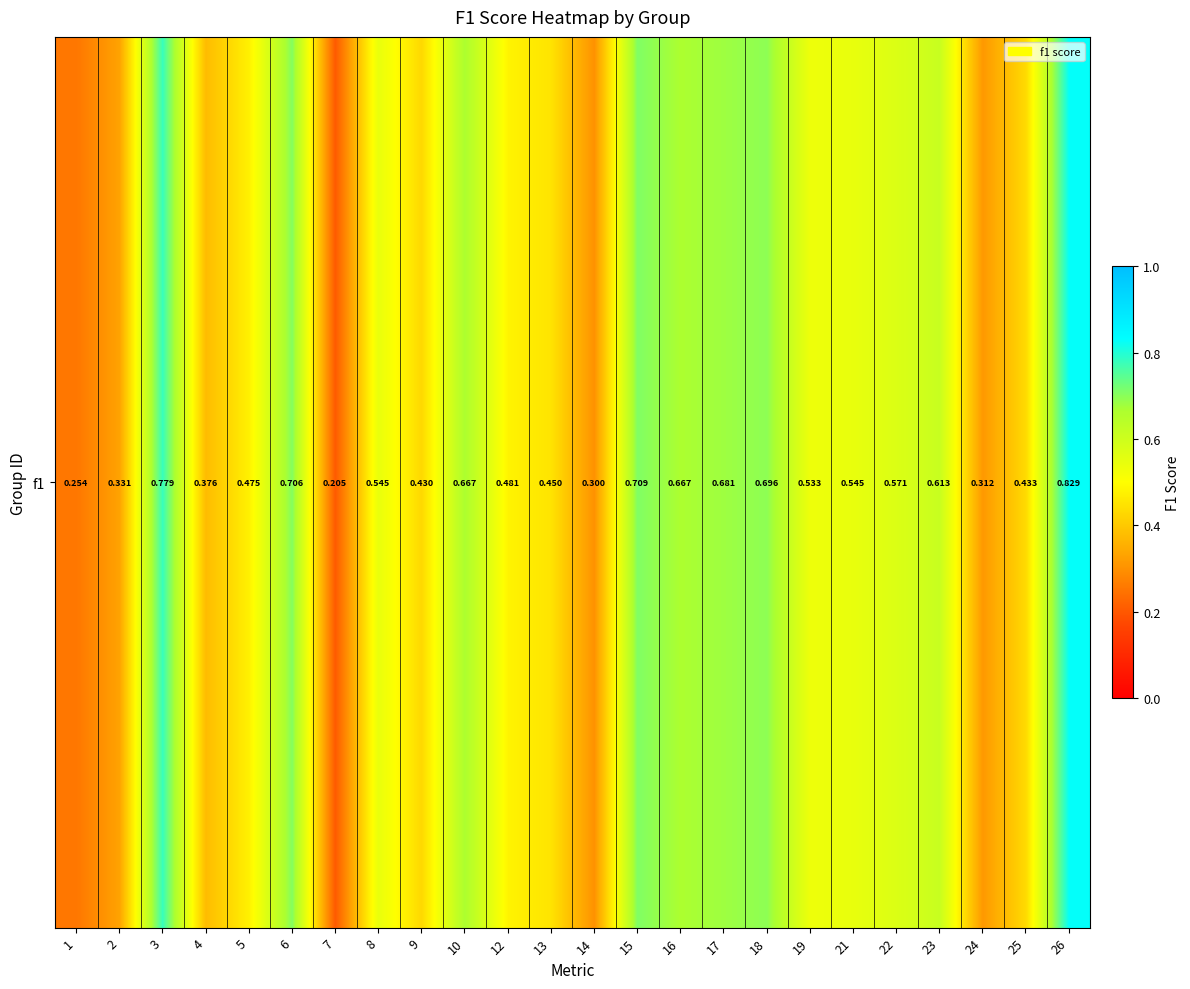

True or false: the data shows 0.7 at 9.

False